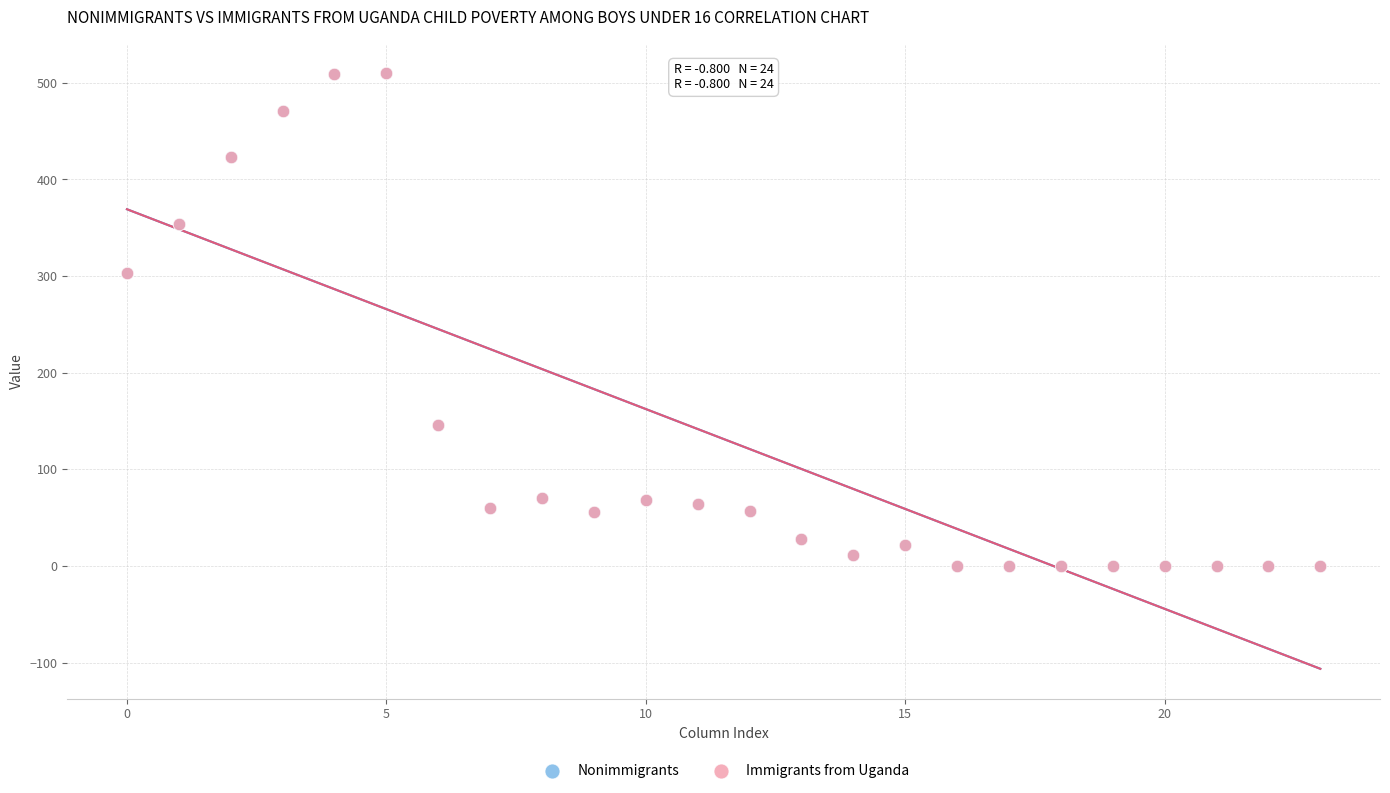

What are all the series names shown in the legend?

Nonimmigrants, Immigrants from Uganda